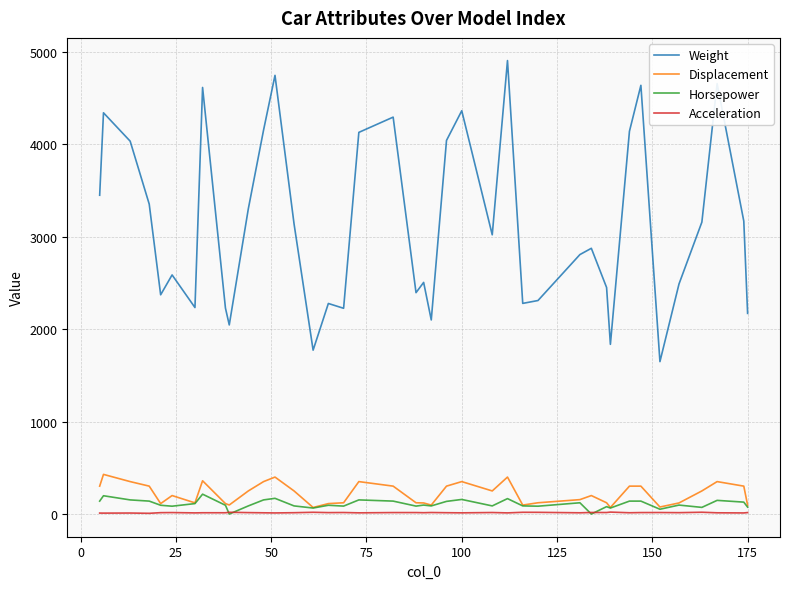

True or false: Weight and Acceleration cross at least once.

False